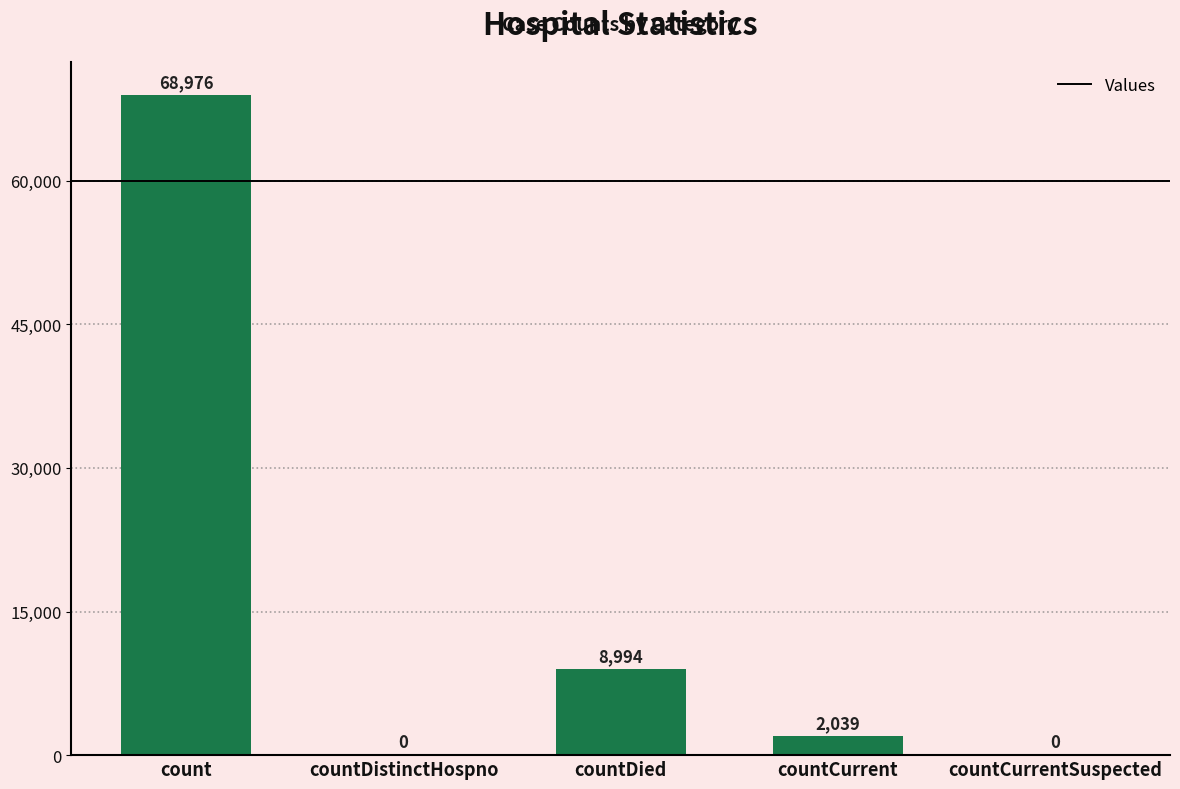

How many data points does each series have?

5